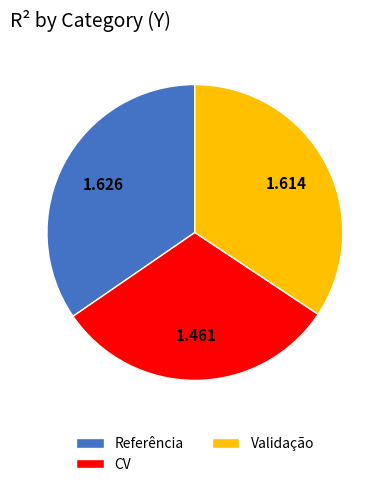

Do Referência and Validação together represent more than half of the pie?

Yes